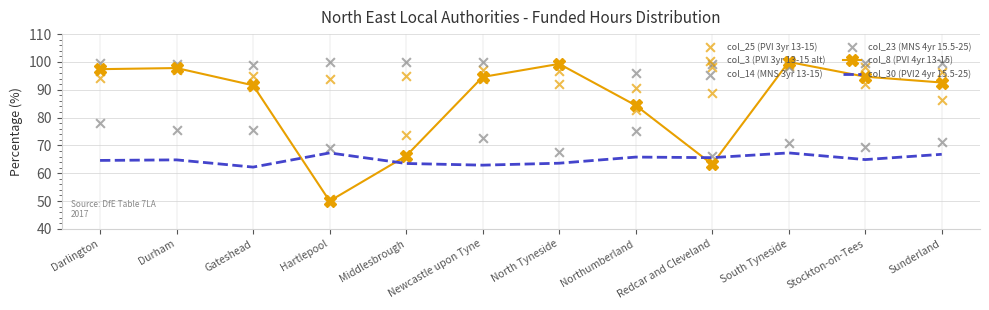

Which series contains the highest Y value?

col_8 (PVI 4yr 13-15)